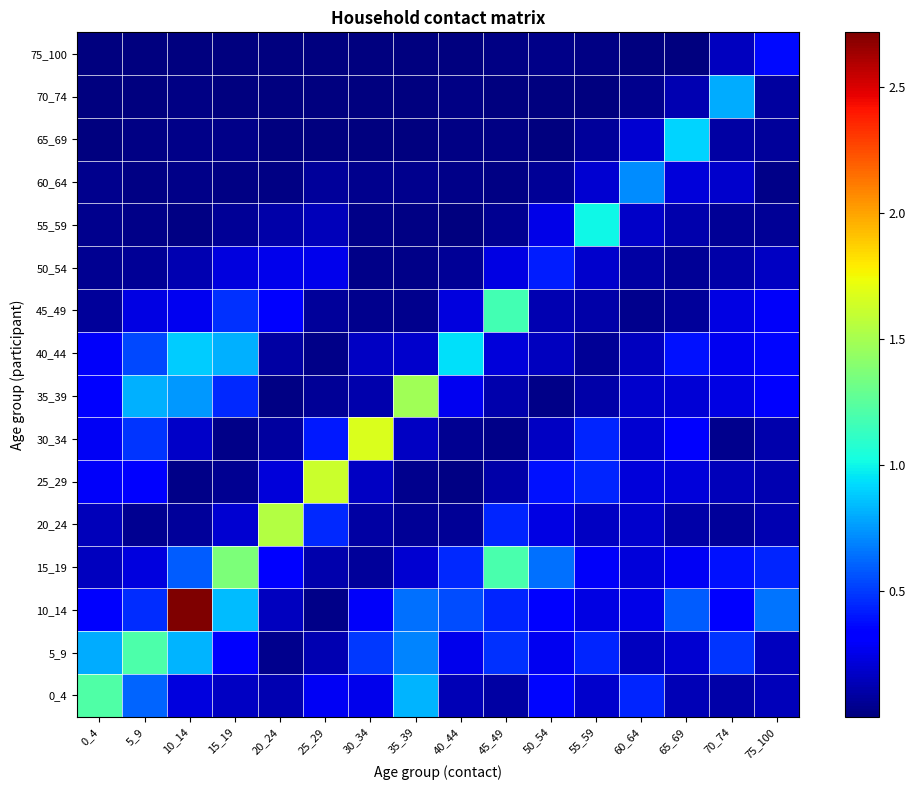

How many data points does each series have?

16